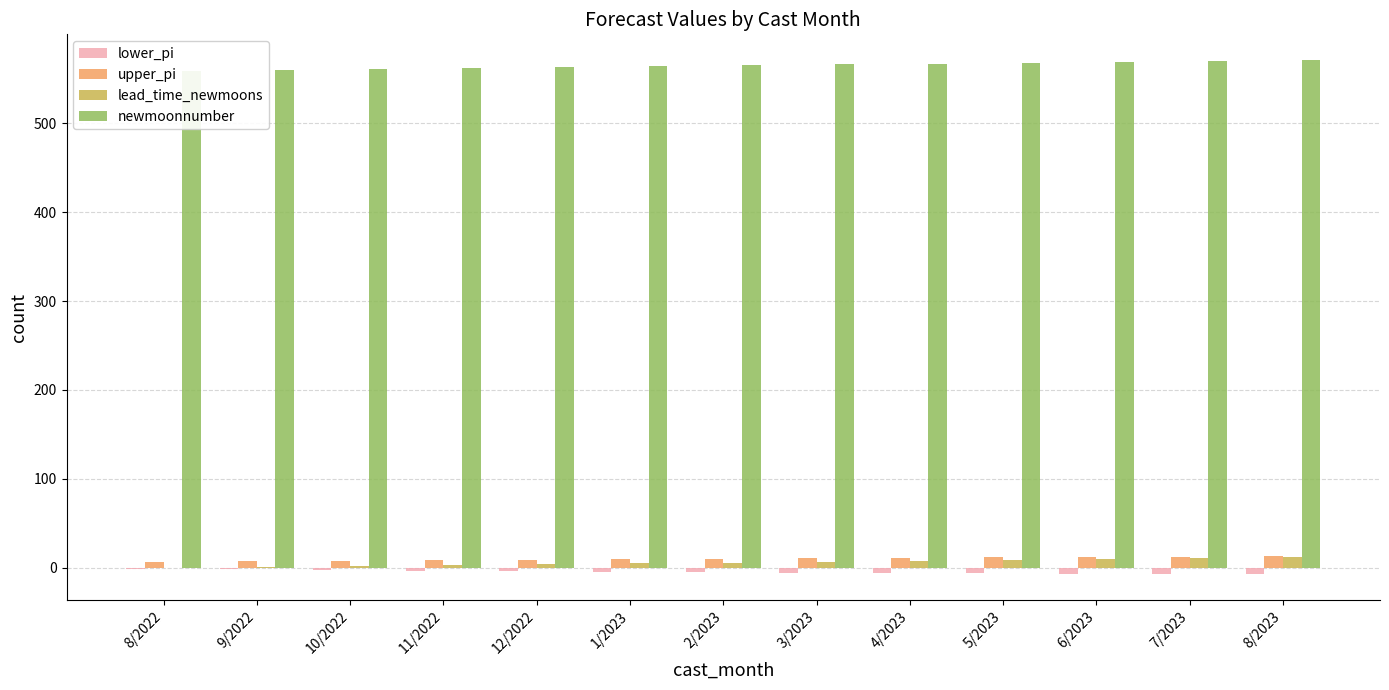

Which series has the largest total across all categories?

newmoonnumber